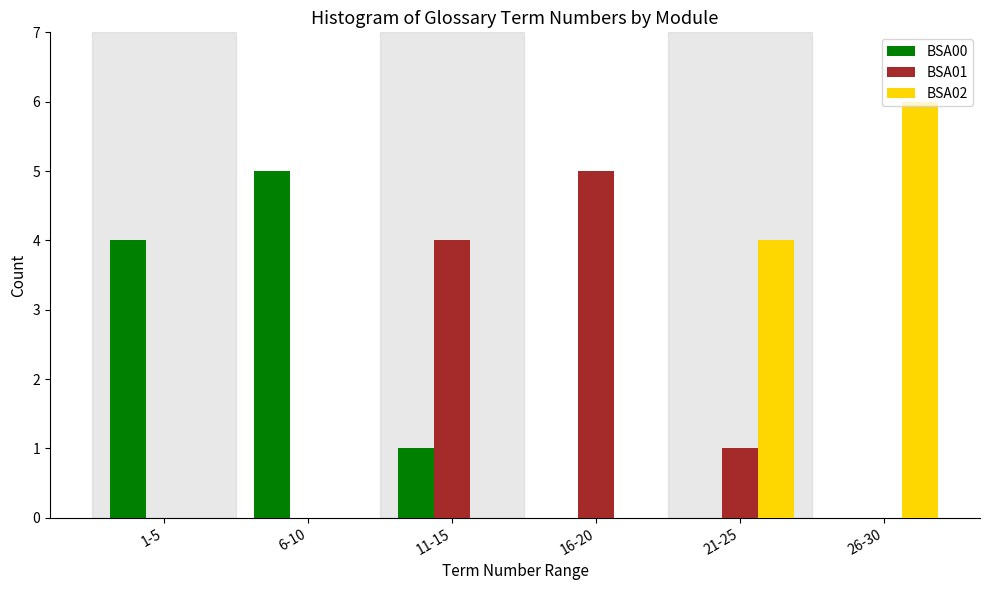

At which category does the chart reach its peak across all series?

26-30